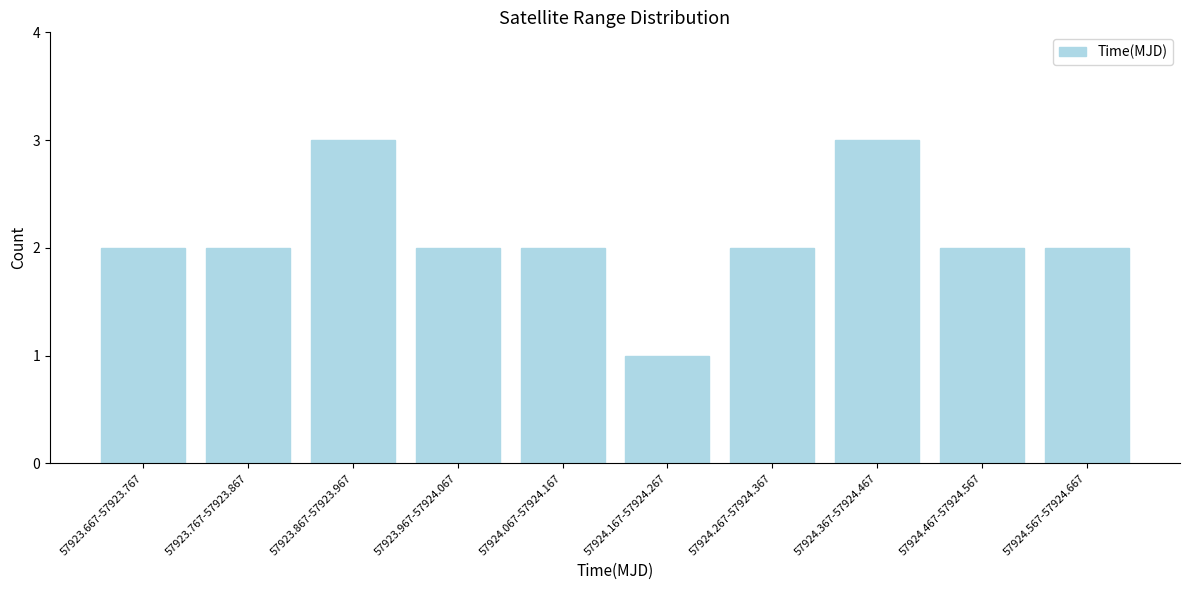

Reading left to right, list all the values displayed in this chart.

2	2	3	2	2	1	2	3	2	2